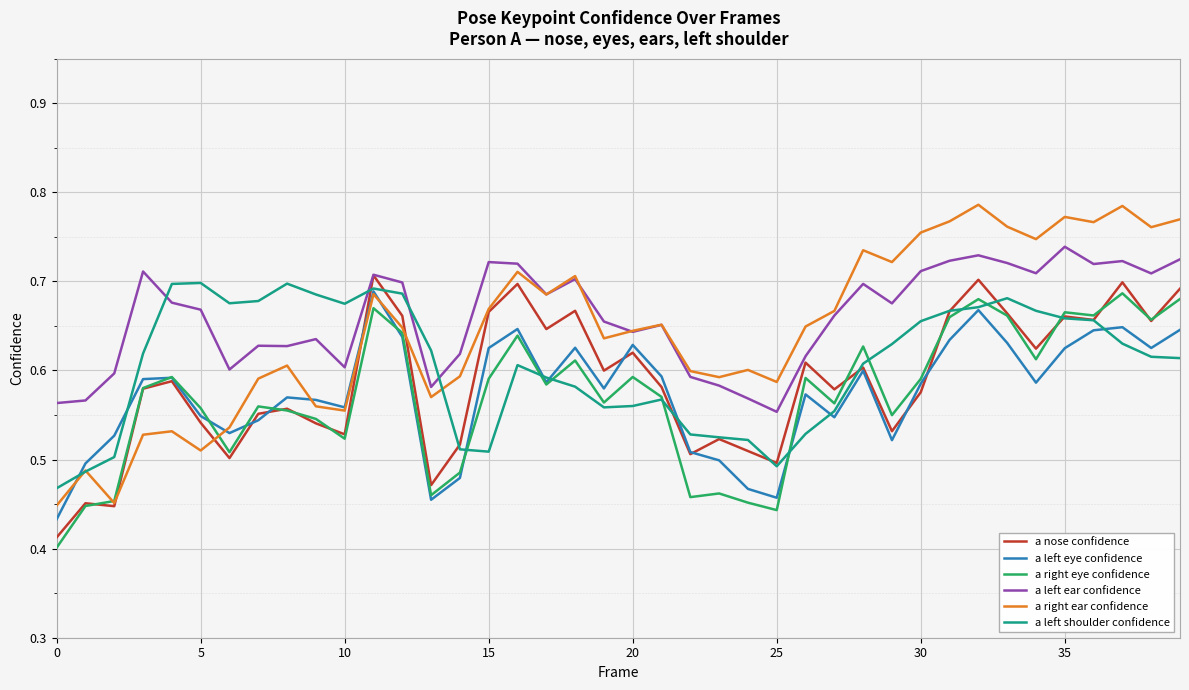

True or false: a left ear confidence and a right eye confidence intersect in this chart.

False